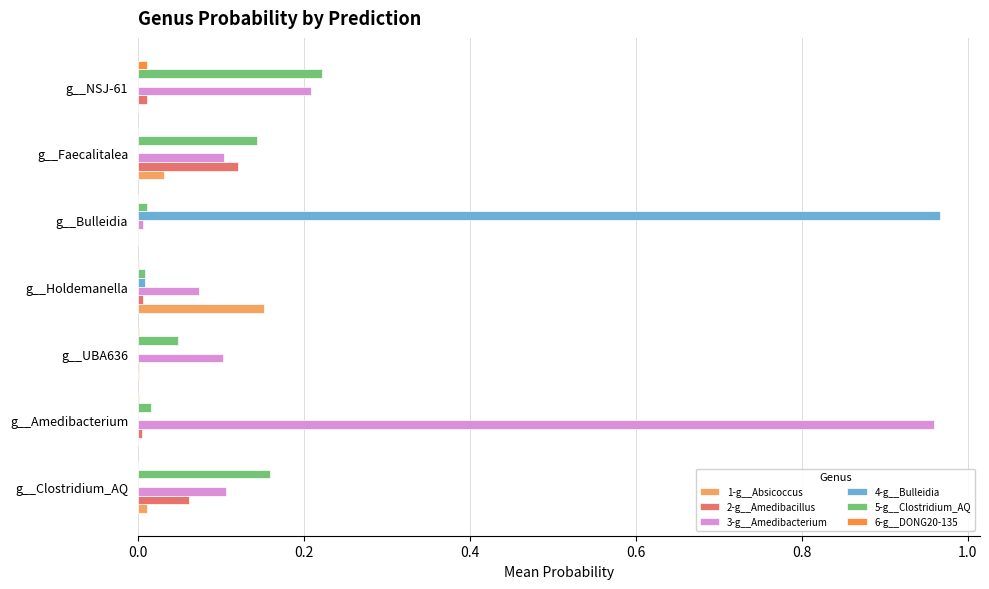

Which series has the largest total across all categories?

3-g__Amedibacterium